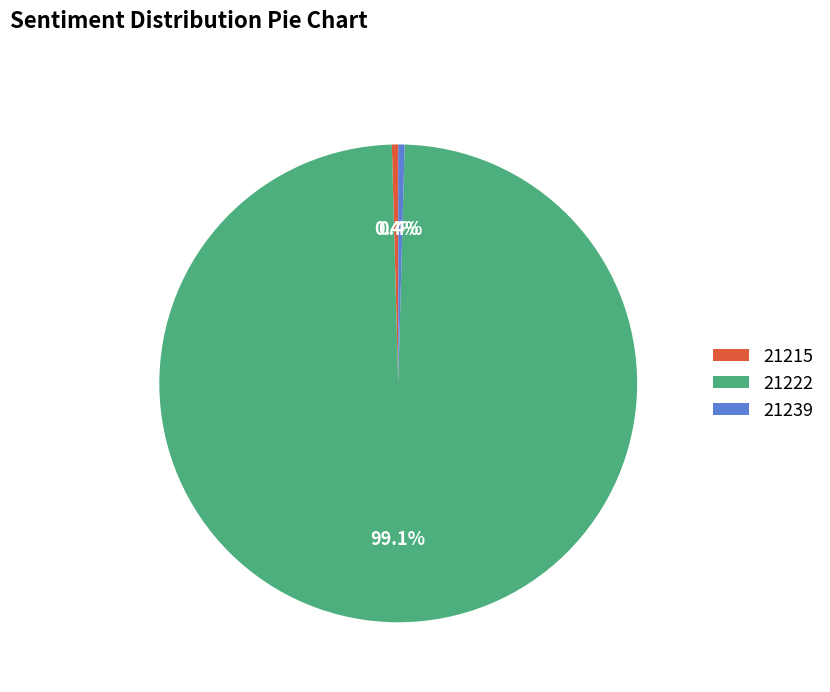

Which has a higher value, 21239 or 21222?

21222